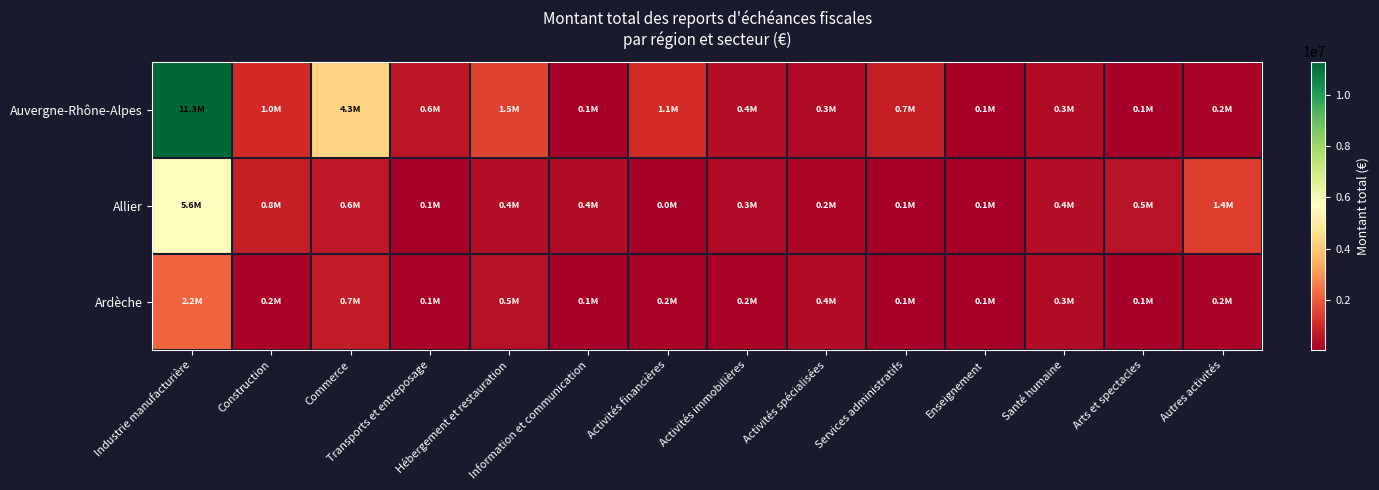

What is the minimum value shown in the chart?

41476